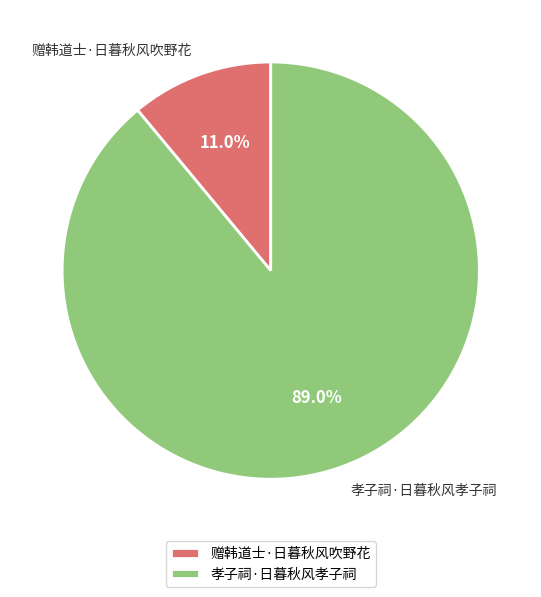

The 孝子祠·日暮秋风孝子祠 slice represents 75% of the pie. True or false?

False